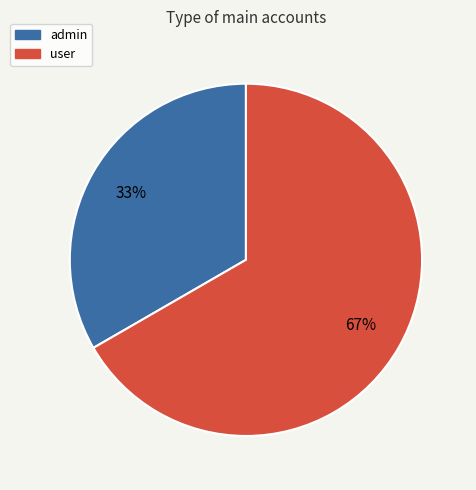

Do admin and user together represent more than half of the pie?

Yes